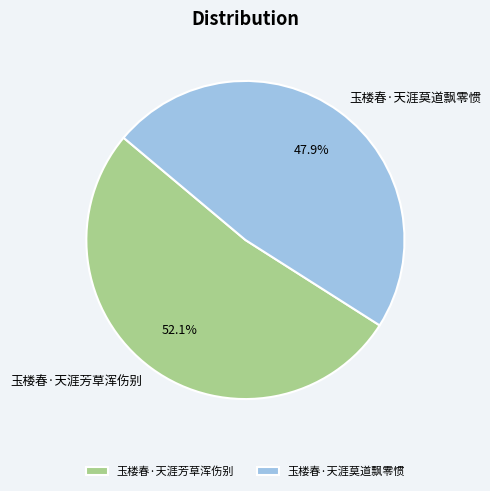

To the nearest percent, what percentage of the pie is 玉楼春·天涯芳草浑伤别?

52%